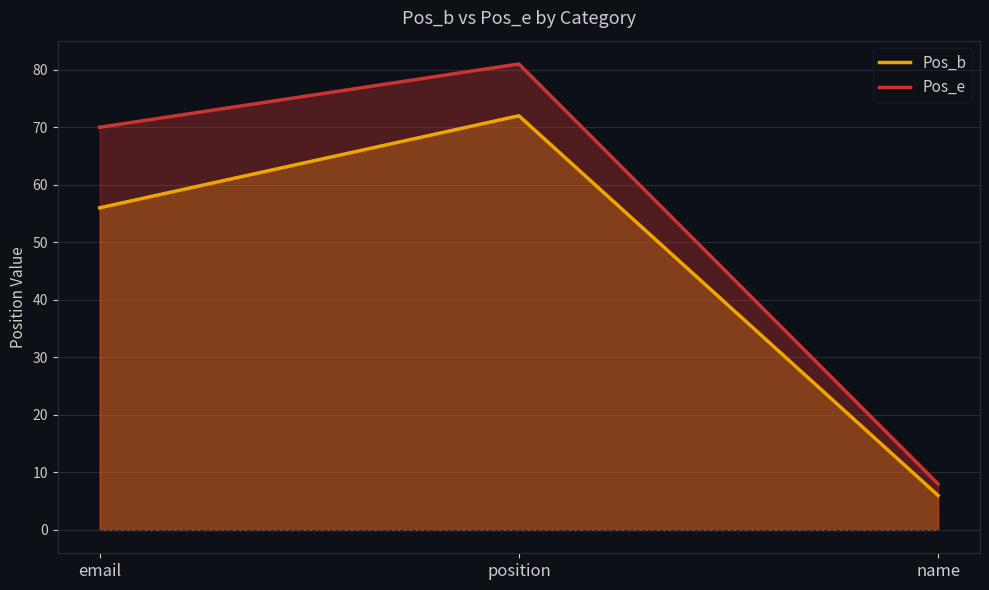

How many categories are shown in the chart?

3